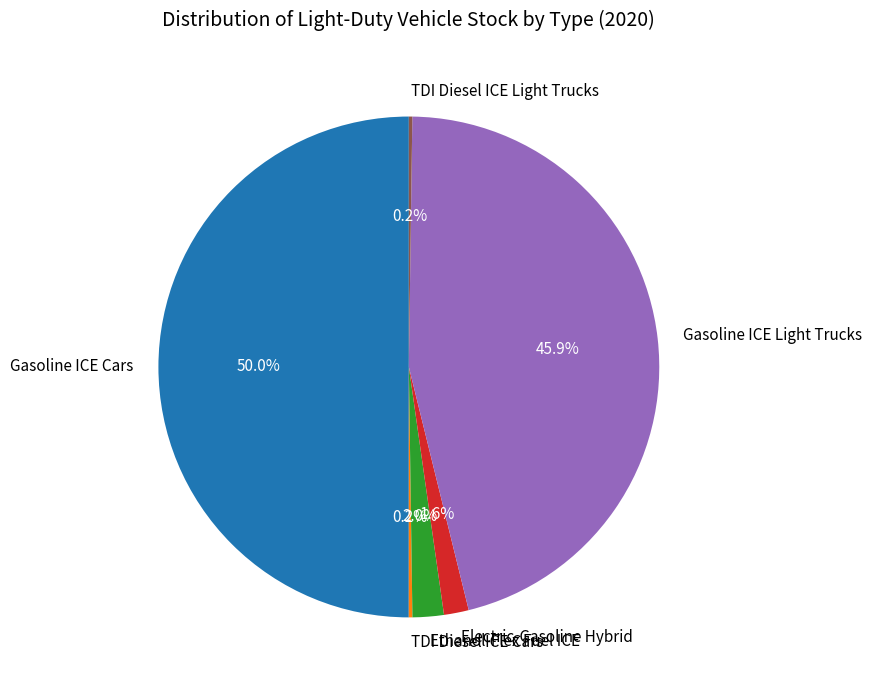

Which slice is the largest?

Gasoline ICE Cars